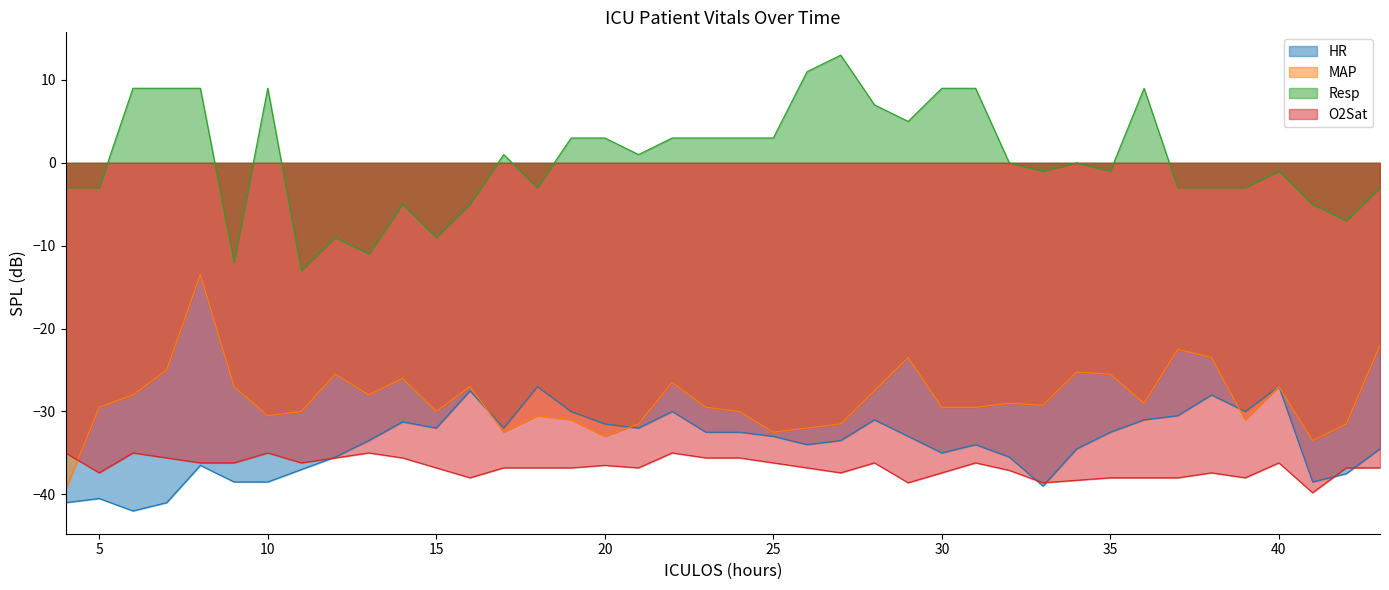

At which category is the sum across all series the highest?

8